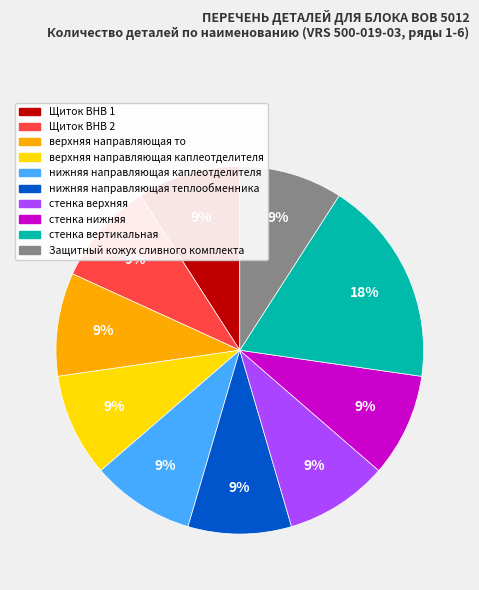

How many segments does this pie chart have?

10